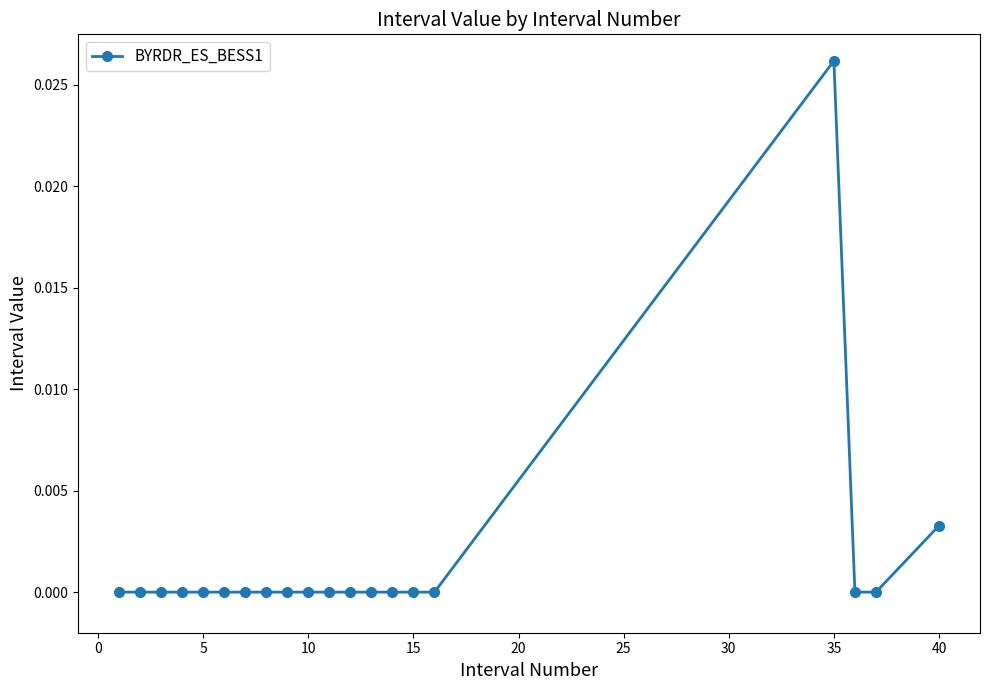

True or false: there are more than 0 points higher than both neighbors.

True